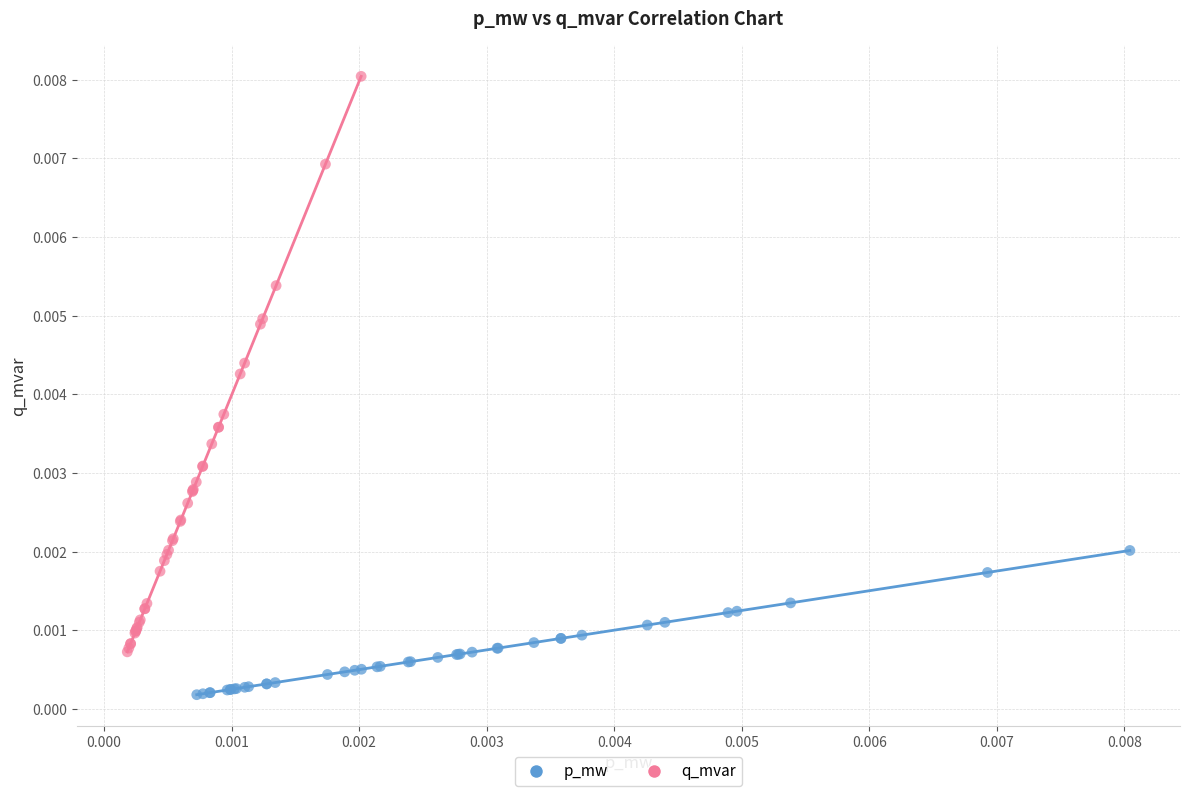

What are all the series names shown in the legend?

p_mw, q_mvar